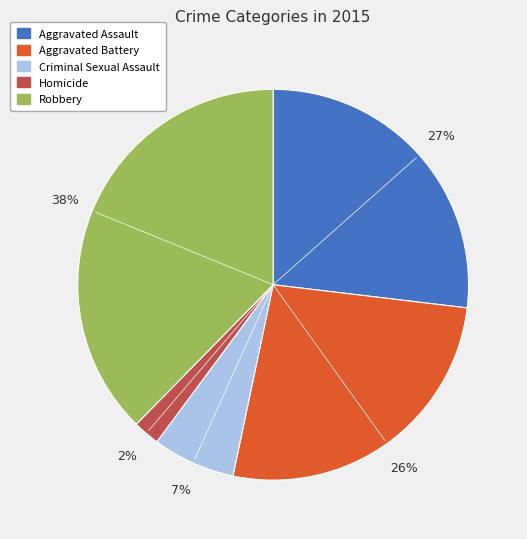

True or false: Aggravated Assault accounts for 35% of the total.

False